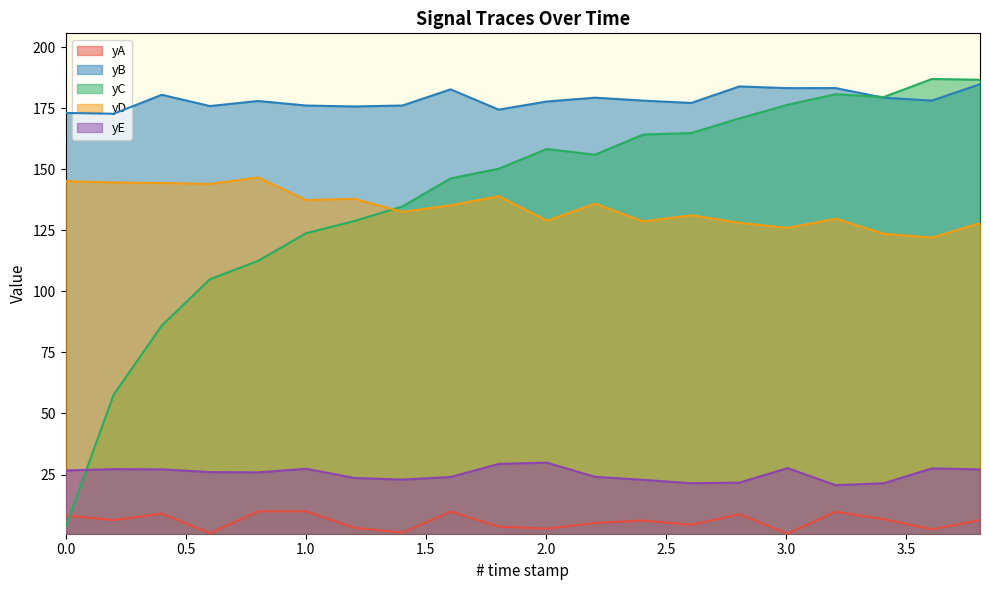

Reading left to right, list all the values displayed in this chart.

yA: 8.3	6.4	9.0	1.0	9.9	9.9	3.2	1.2	9.9	3.7	2.9	5.2	6.2	4.4	8.8	0.9	9.8	6.7	2.6	6.4
yB: 173.0	172.7	180.5	175.8	177.9	176.1	175.7	176.1	182.7	174.4	177.7	179.3	178.1	177.1	183.9	183.2	183.2	179.3	178.1	184.8
yC: 3.5	57.7	86.0	105.0	112.5	123.8	128.8	134.8	146.2	150.2	158.3	155.9	164.2	164.8	170.8	176.4	180.7	179.6	186.9	186.6
yD: 145.1	144.6	144.3	144.0	146.6	137.4	137.9	132.5	135.2	139.0	128.9	135.9	128.6	131.1	128.1	126.0	129.7	123.6	122.0	127.9
yE: 26.7	27.2	27.1	26.0	25.9	27.4	23.6	22.9	24.0	29.4	29.9	24.1	22.8	21.5	21.7	27.7	20.7	21.4	27.5	27.1